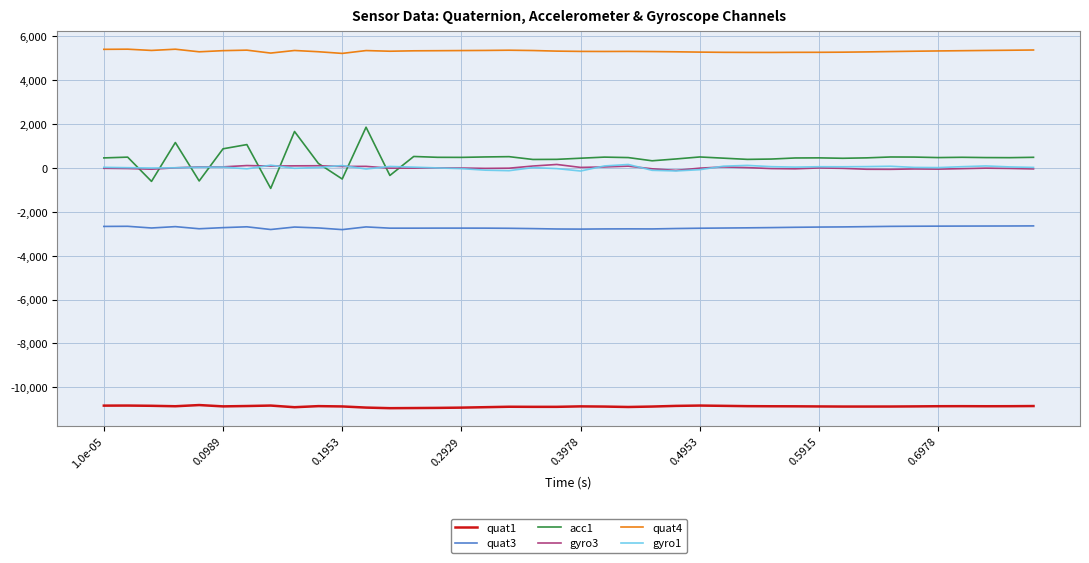

Which series has the largest range (max minus min)?

acc1